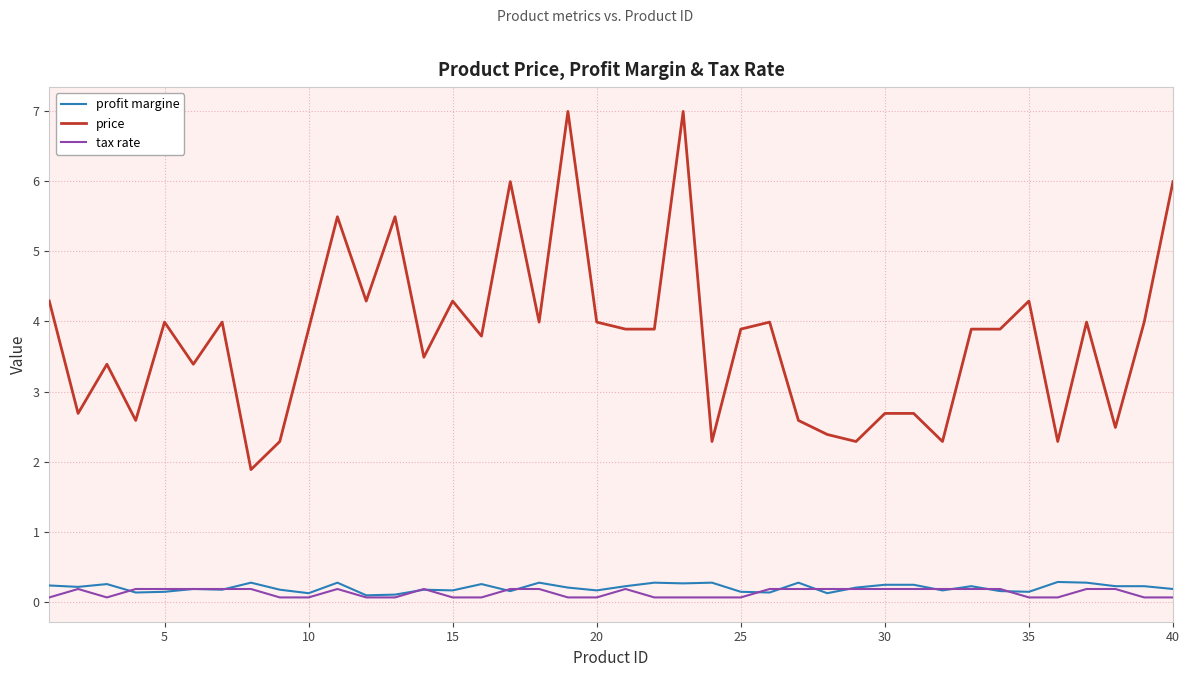

True or false: price and profit margine cross at least once.

False